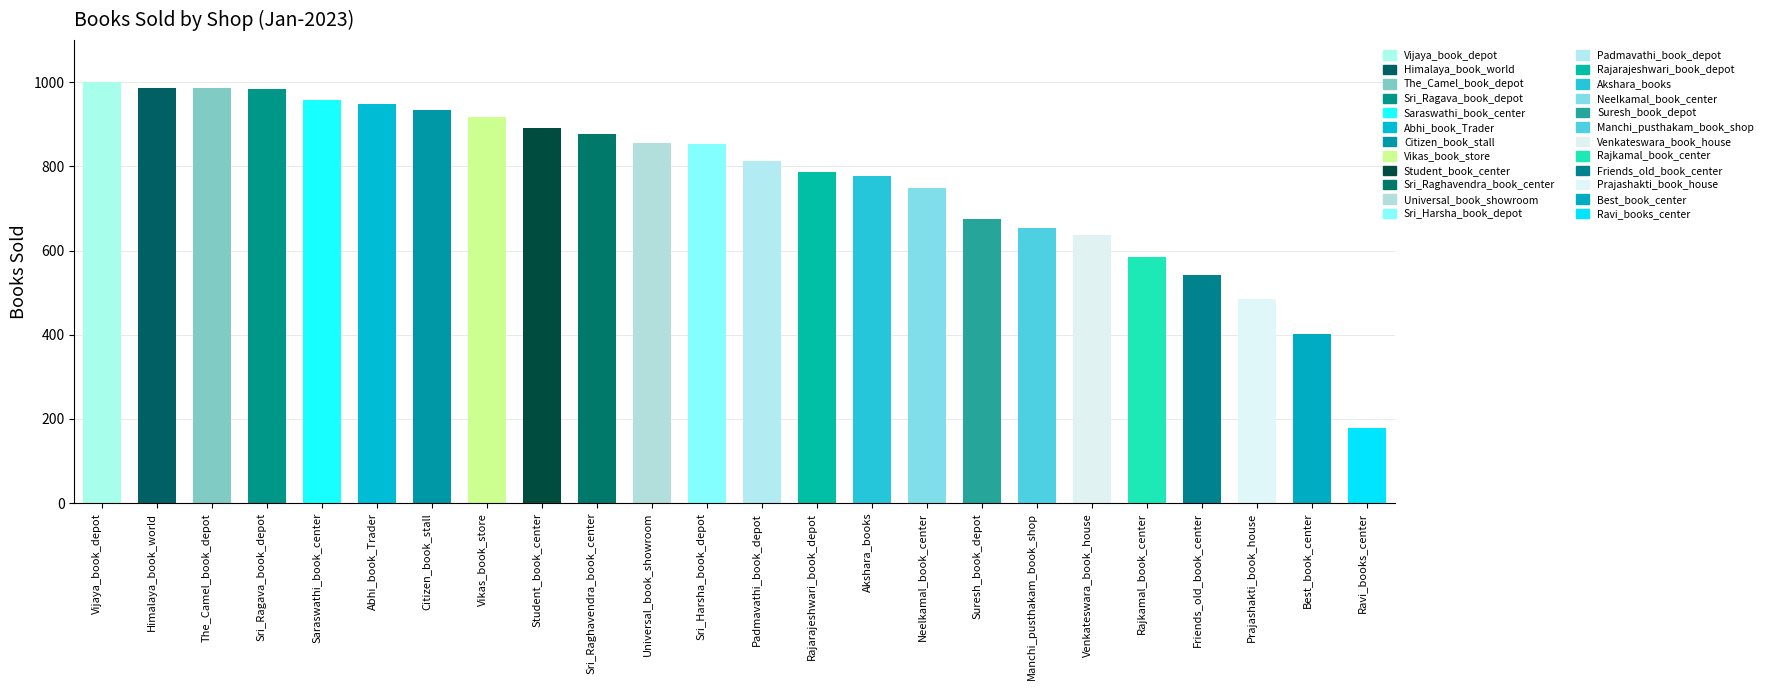

The chart shows a value of 654 at Manchi_pusthakam_book_shop. True or false?

True